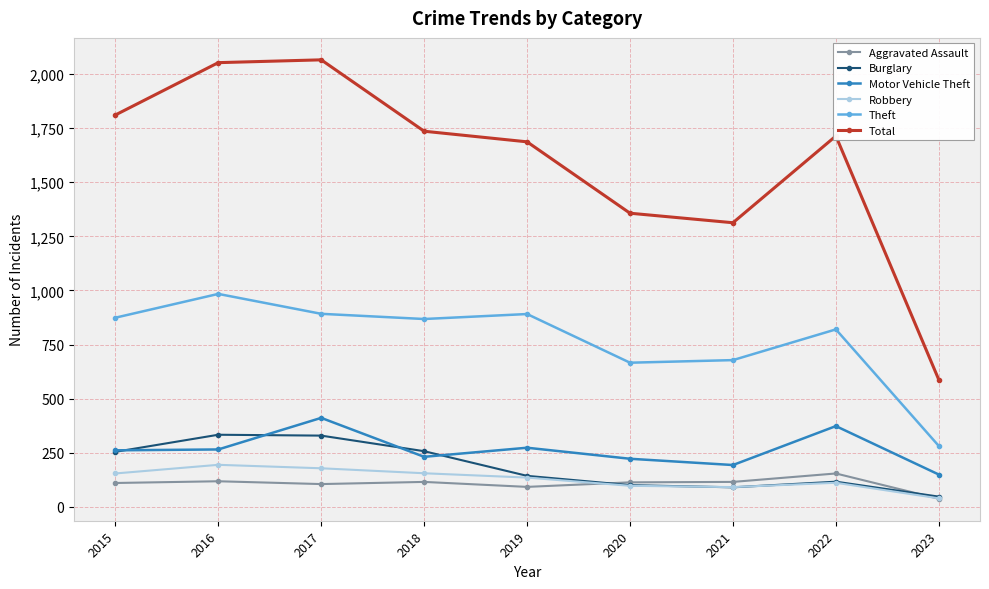

True or false: Burglary and Total cross at least once.

False